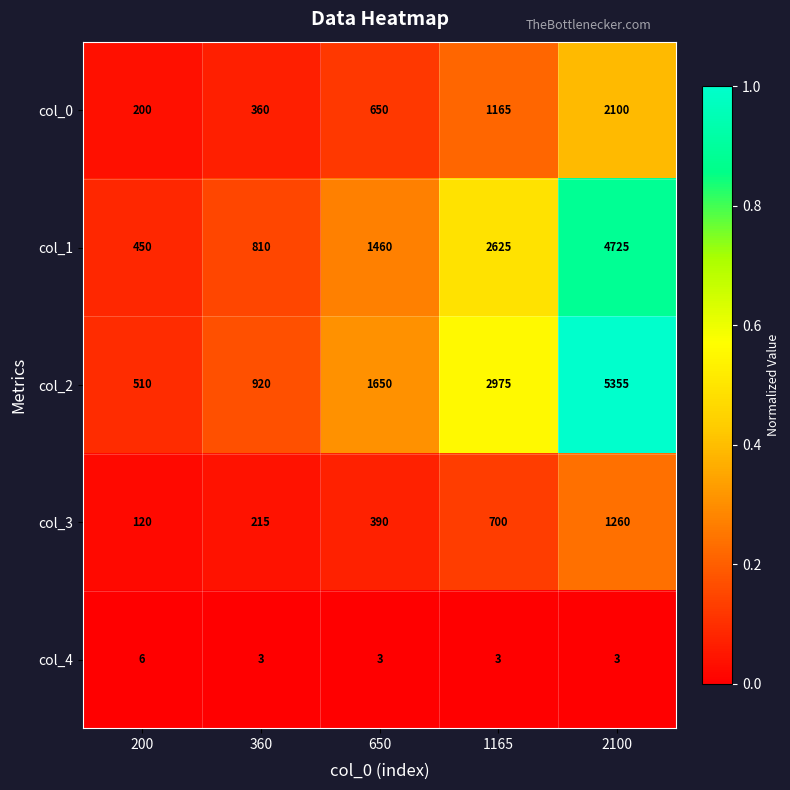

Which series has the widest spread of values?

col_2